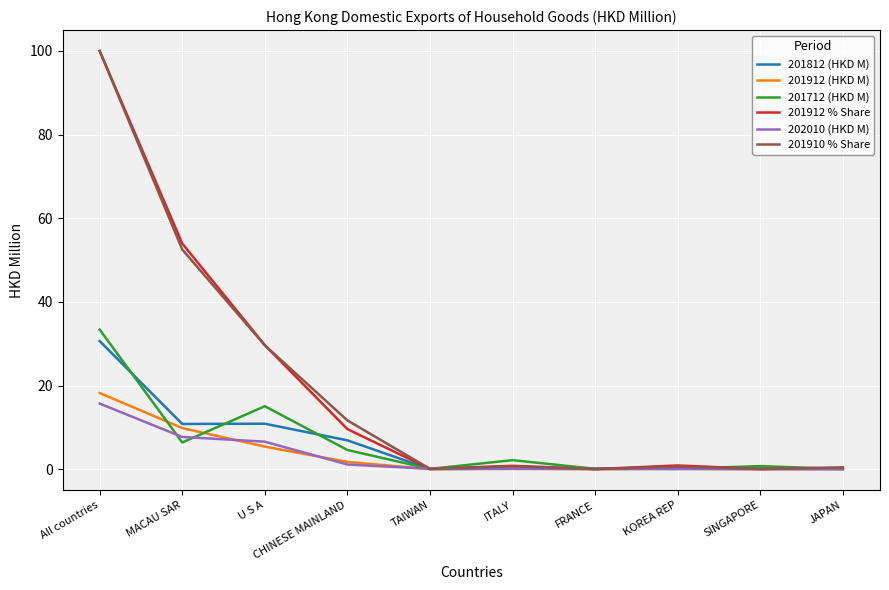

Is the value of 201712 (HKD M) at CHINESE MAINLAND greater than the value of 201912 % Share at CHINESE MAINLAND?

No